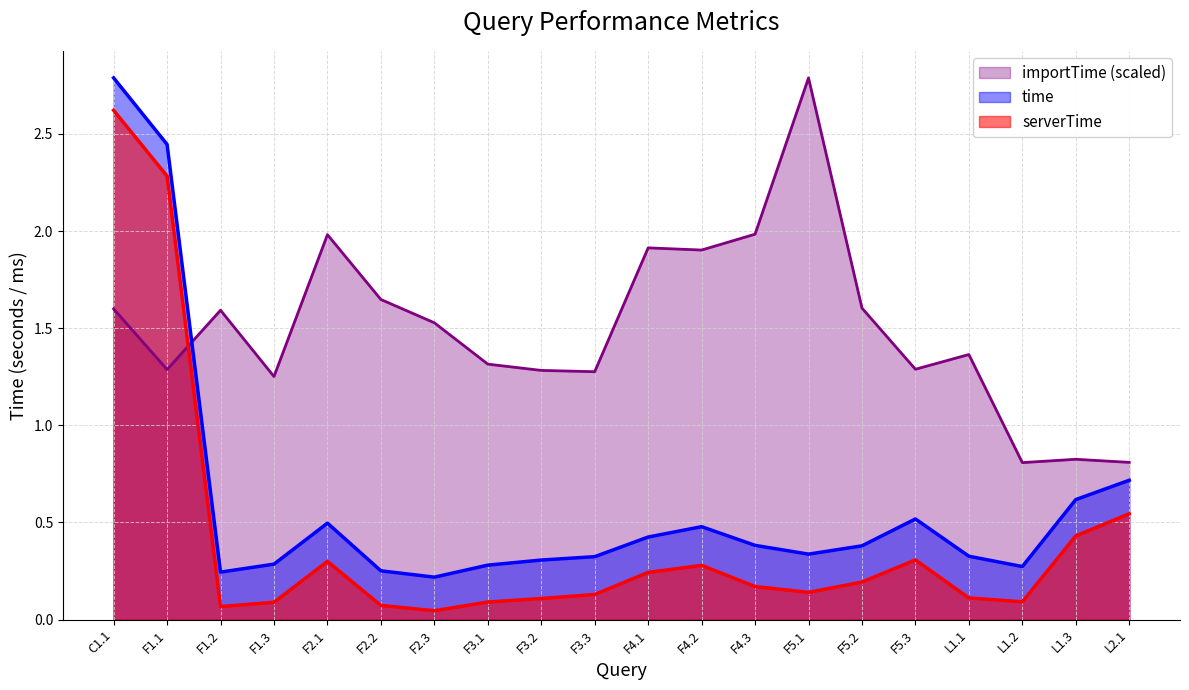

Which series has the largest total across all categories?

importTime (scaled)